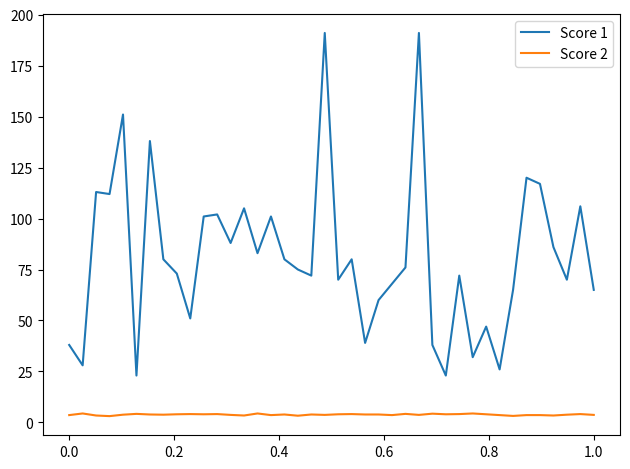

Which series has the largest total across all categories?

Score 1